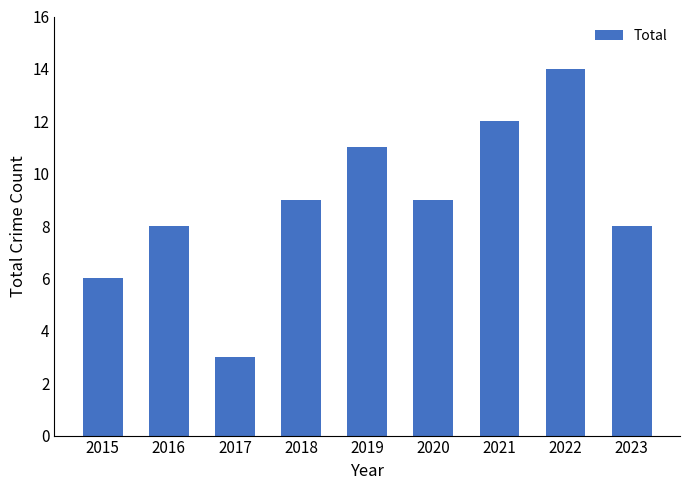

How many bars are there in total?

9